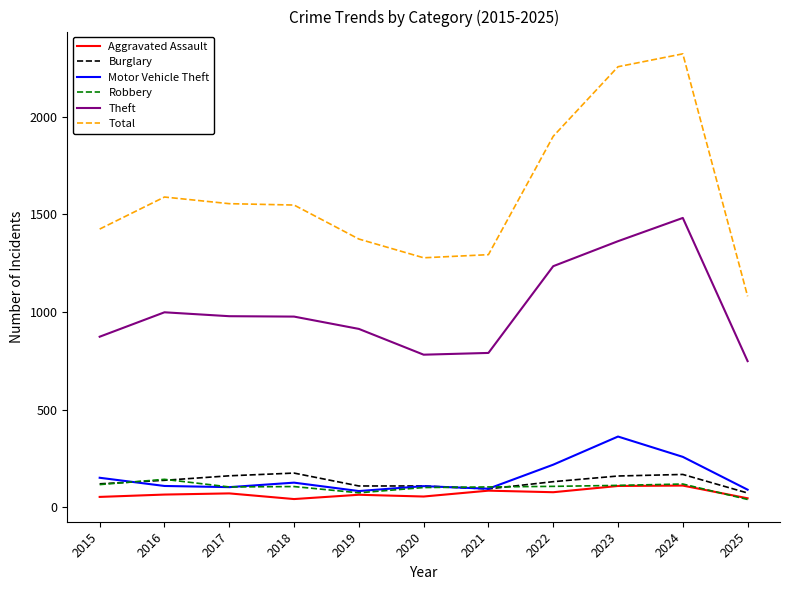

What is the maximum value shown in the chart?

2322